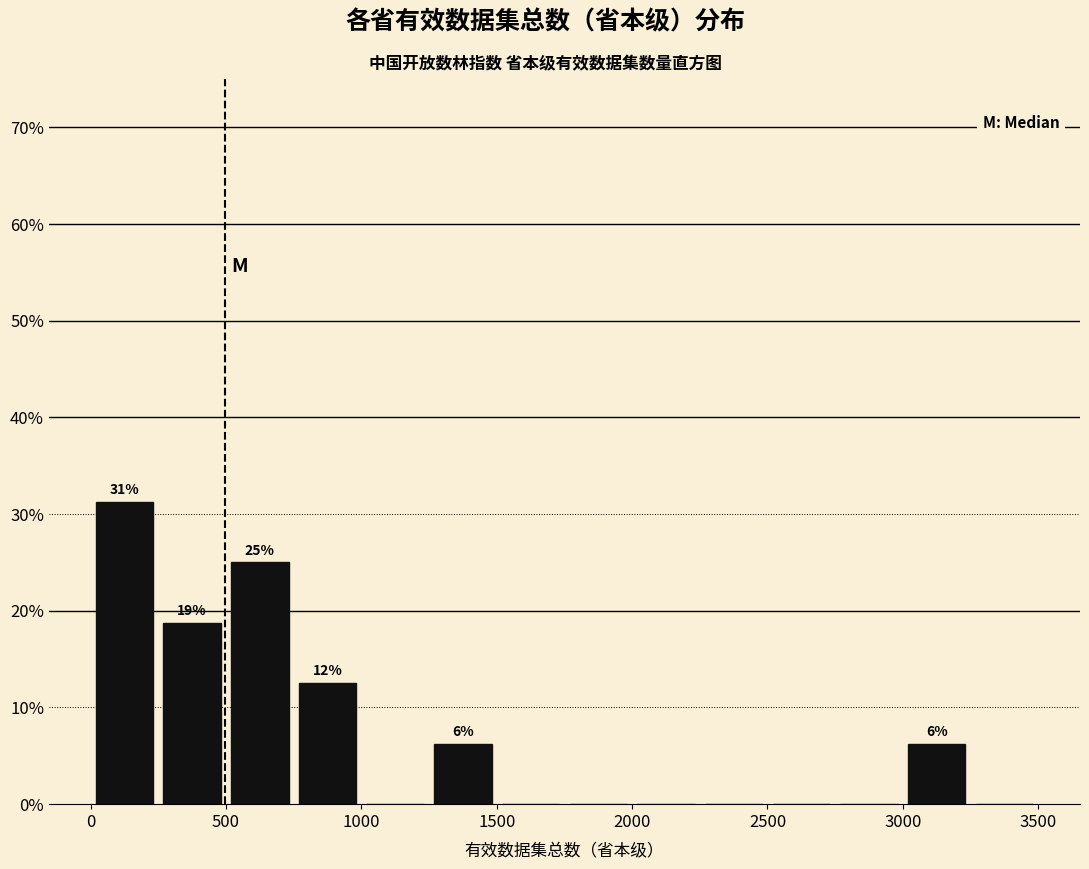

Which range on the x-axis has the tallest bar?

0 to 250